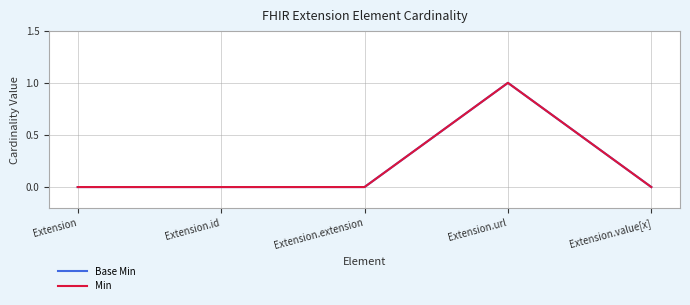

How many lines are shown in the chart?

2